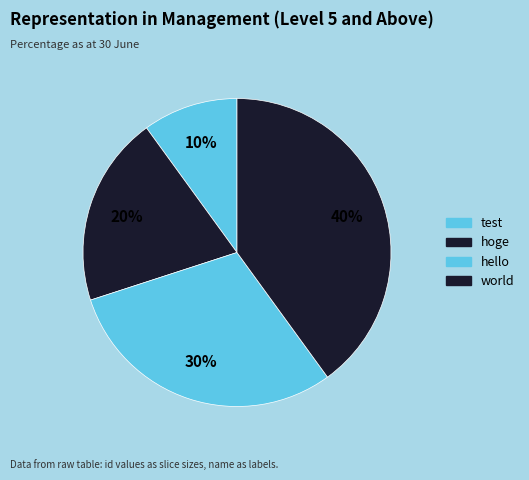

Which has a higher value, test or hello?

hello